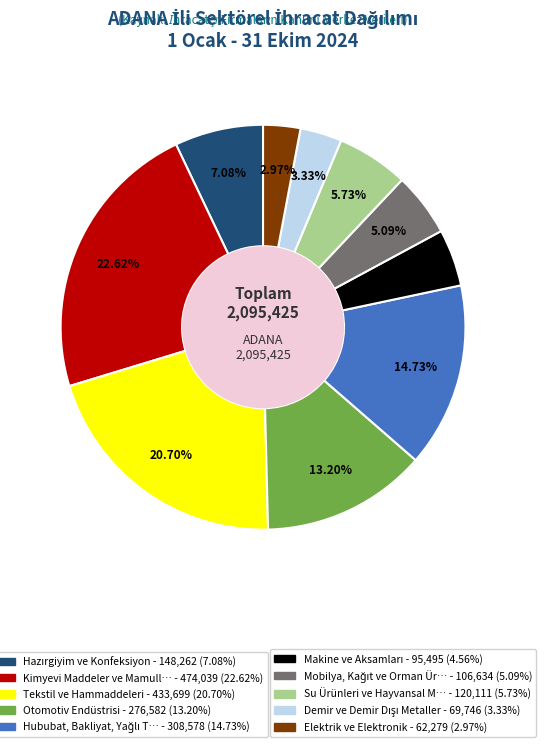

To the nearest percent, what is the average slice percentage?

10%